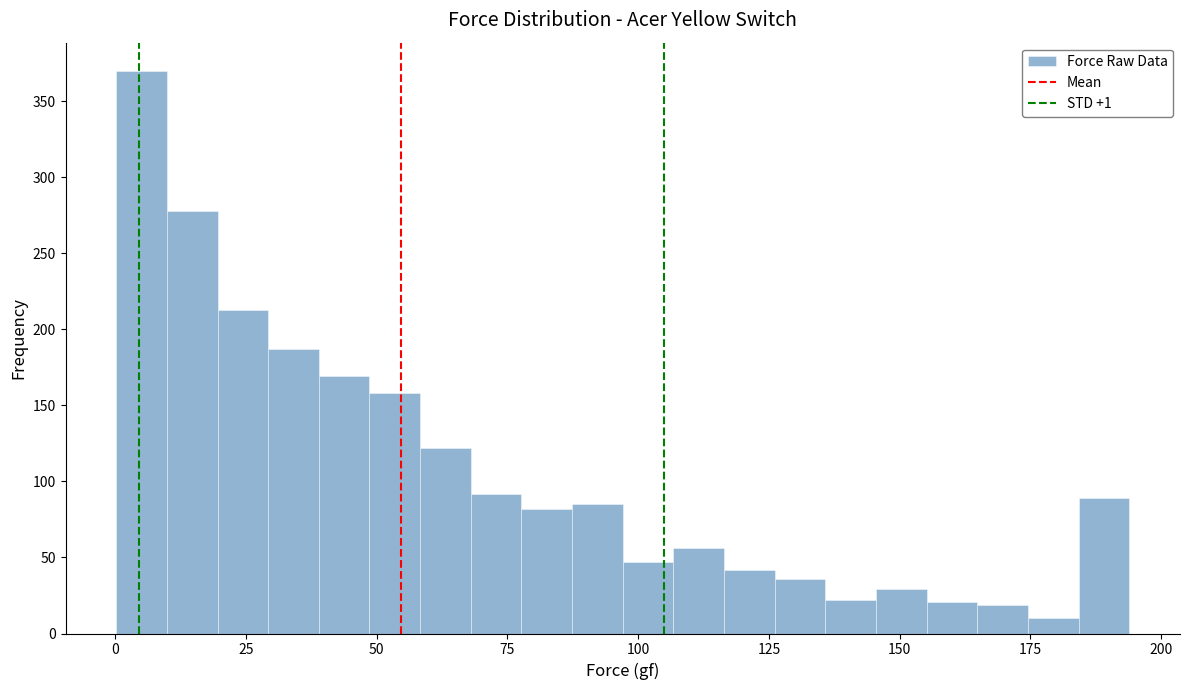

Read against the x-axis, roughly where is the centre of the tallest bar?

5